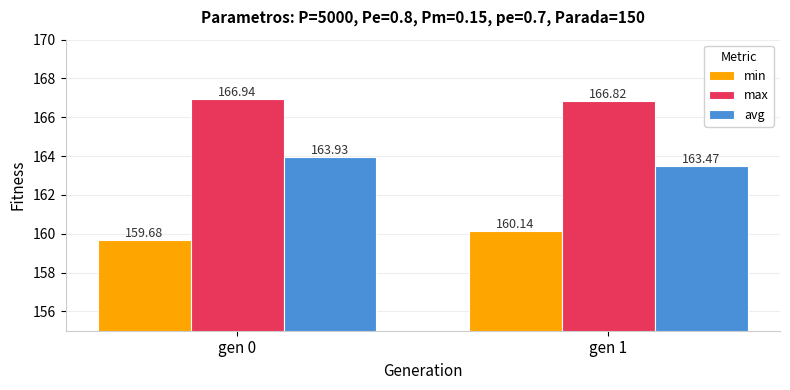

Reading left to right, what are all the values shown in this chart?

min: 159.7	160.1
max: 166.9	166.8
avg: 163.9	163.5